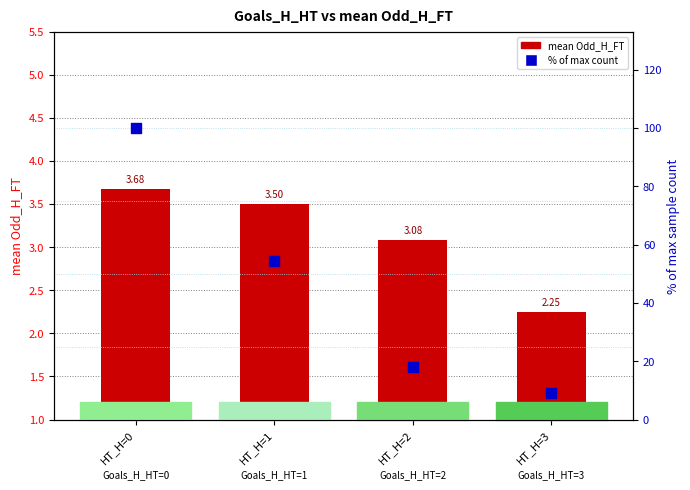

Which series has the widest spread of Y values?

% of max count